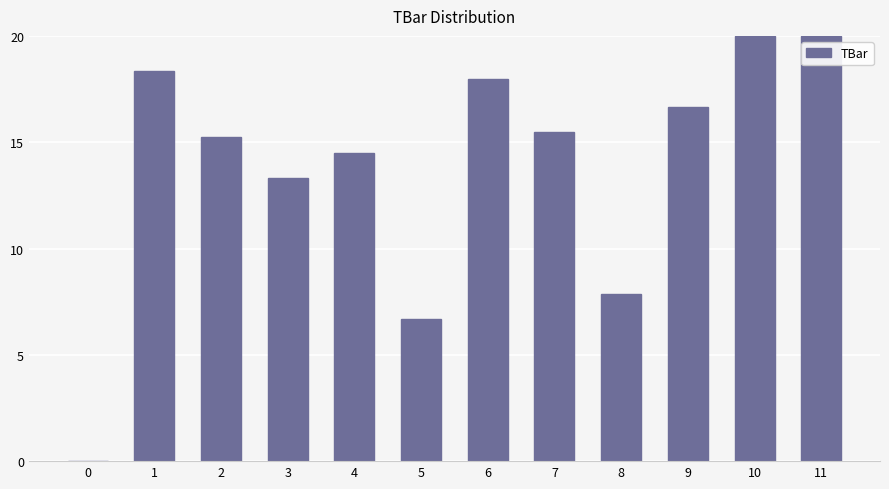

The chart shows a value of 25.3 at 4. True or false?

False